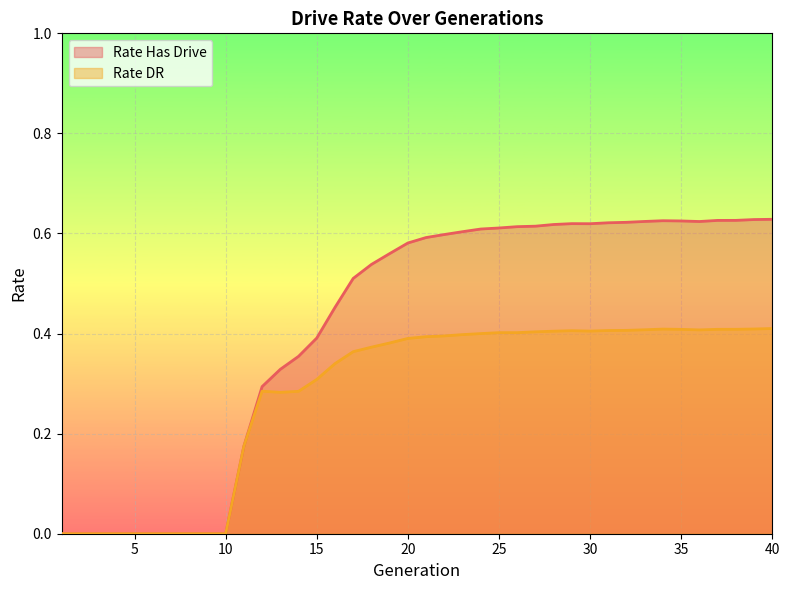

What is the sum of all rate_has_drive values?

16.5